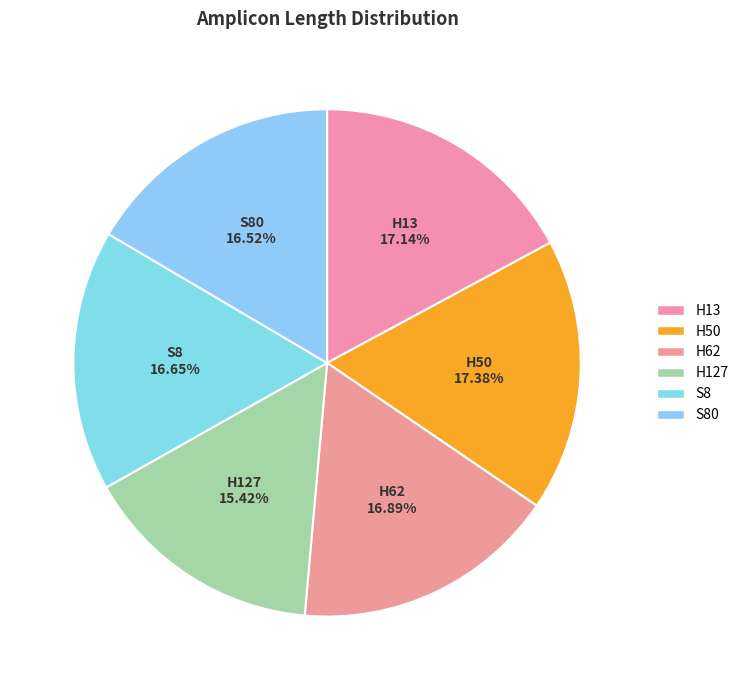

How many slices are in this pie chart?

6